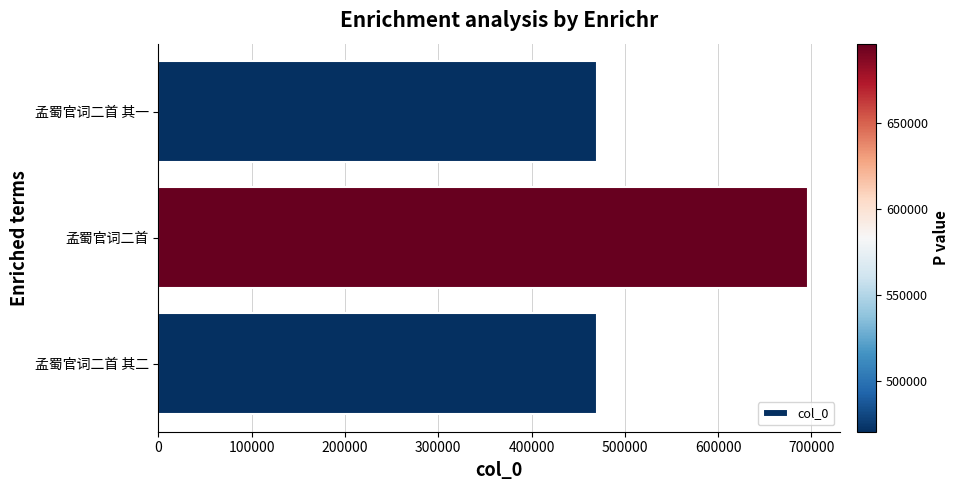

Approximately how many times larger is the value at 孟蜀官词二首 其一 compared to 孟蜀官词二首 其二?

1.0